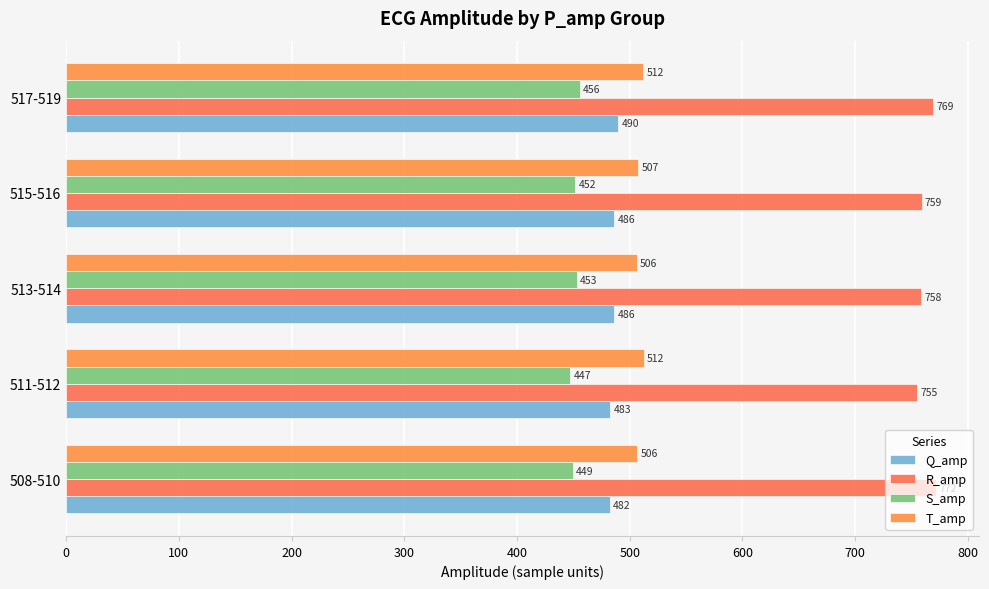

How many values in the S_amp series exceed 451?

3